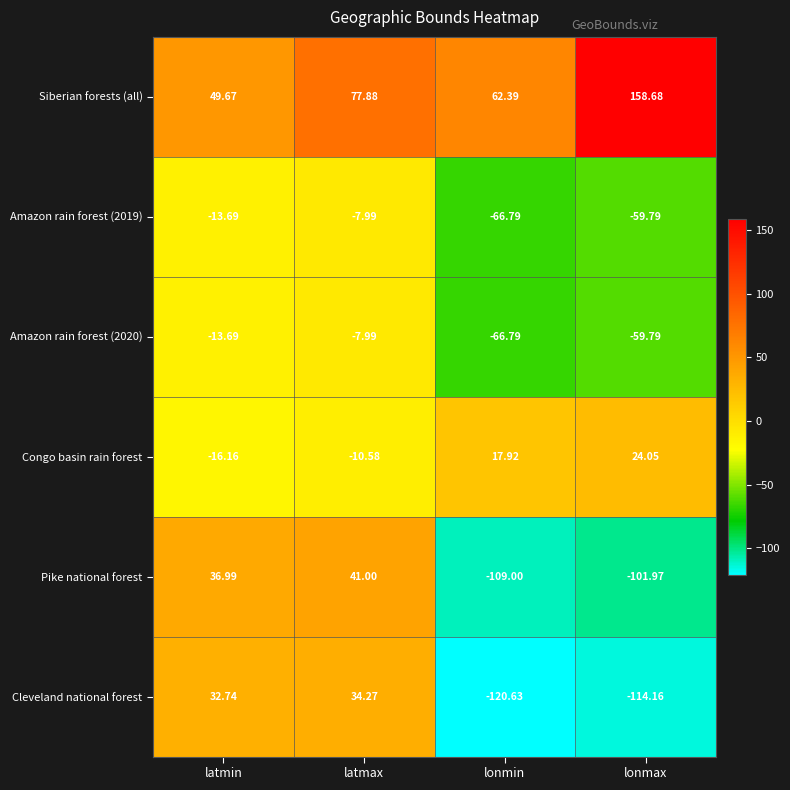

Which series has the largest range (max minus min)?

Cleveland national forest